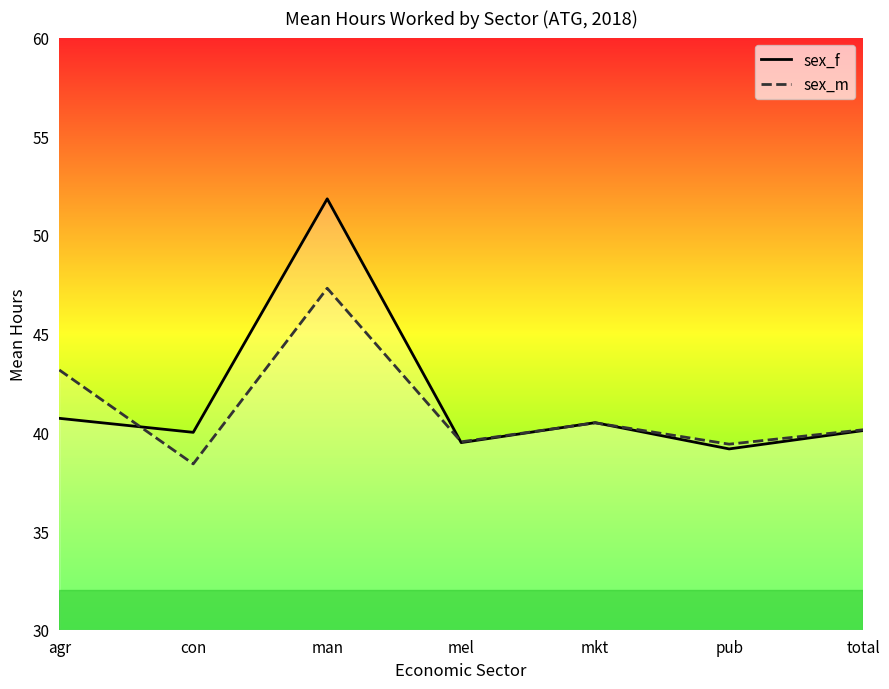

Is this an area chart (filled region under the line)?

No